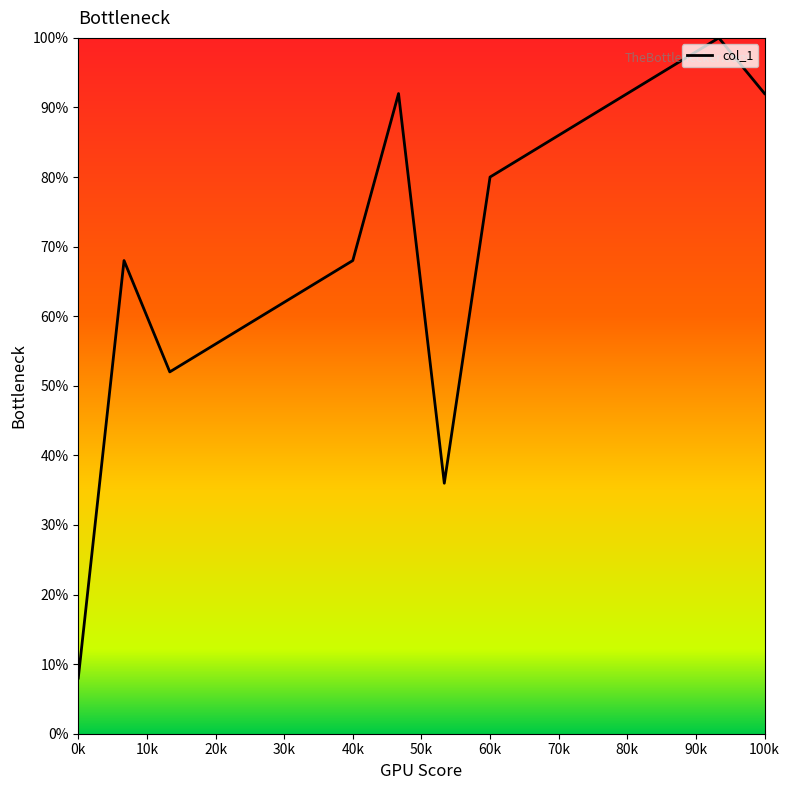

What is the difference between the maximum and minimum values?

92.0